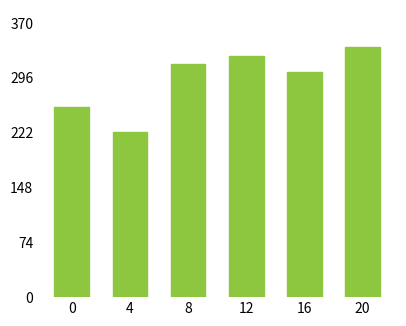

Reading right to left, transcribe all the data shown in this chart.

20=337.2	16=303.4	12=325.1	8=314.1	4=223.3	0=256.5